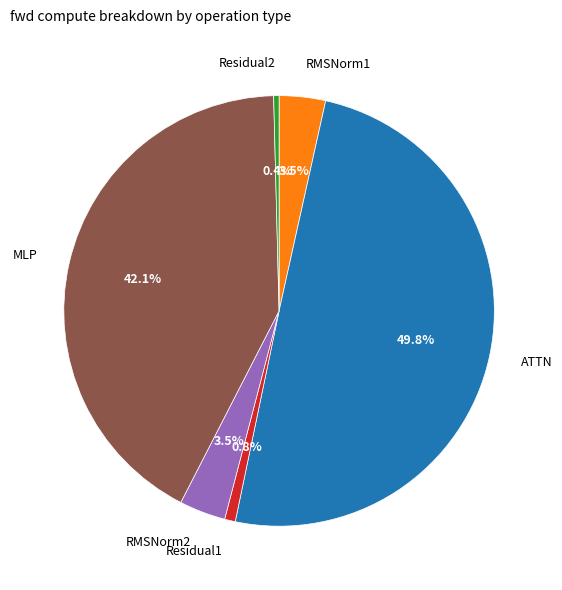

Between ATTN and RMSNorm2, which is larger?

ATTN